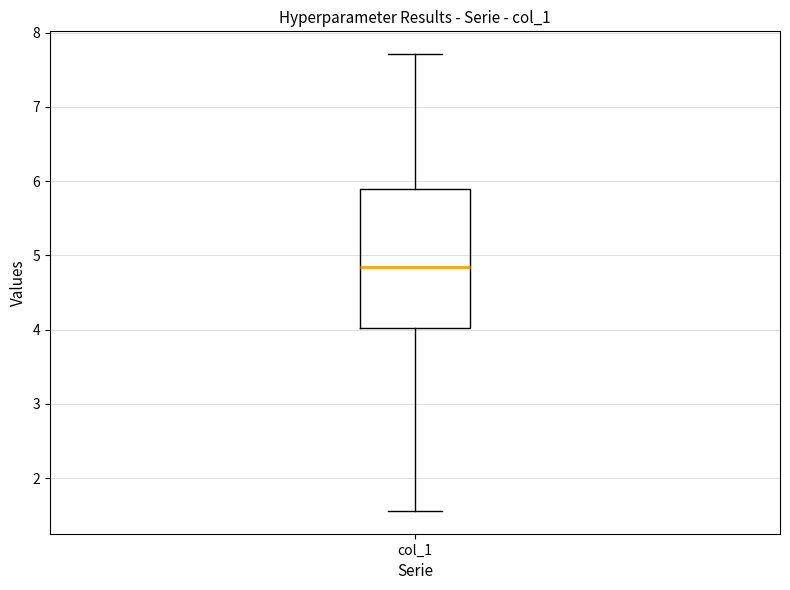

Read this box plot against the y-axis: the position of the median line, the range covered by the box, and the ends of both whiskers. The values are not printed on the chart, so give them approximately, as read against the axis.

median 4.8, box 4.0 to 5.9, whiskers 1.6 to 7.7